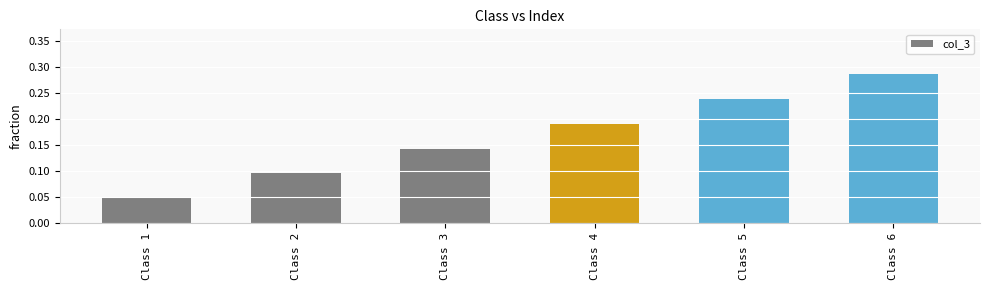

List the labels in order of value, smallest first.

Class 1, Class 2, Class 3, Class 4, Class 5, Class 6